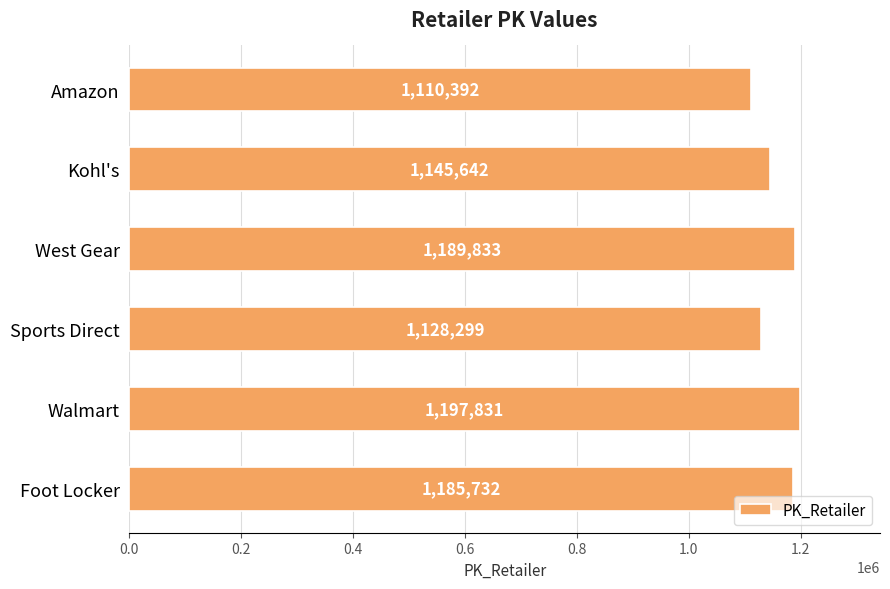

Which category has the highest value across all series?

Walmart